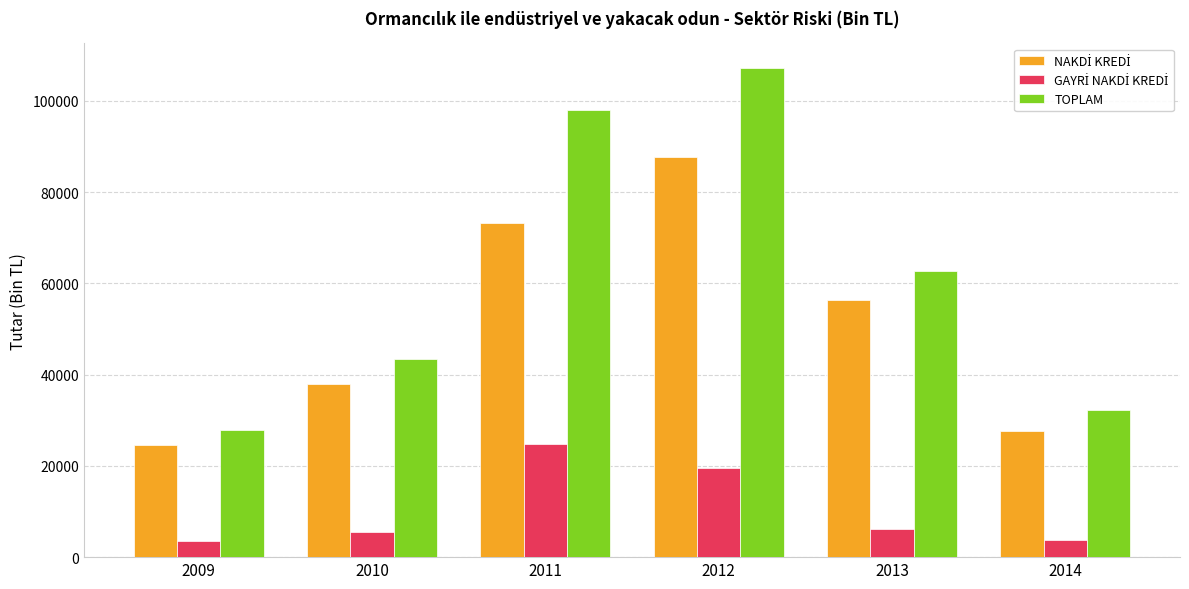

Which series changed the most between 2012 and 2013?

TOPLAM